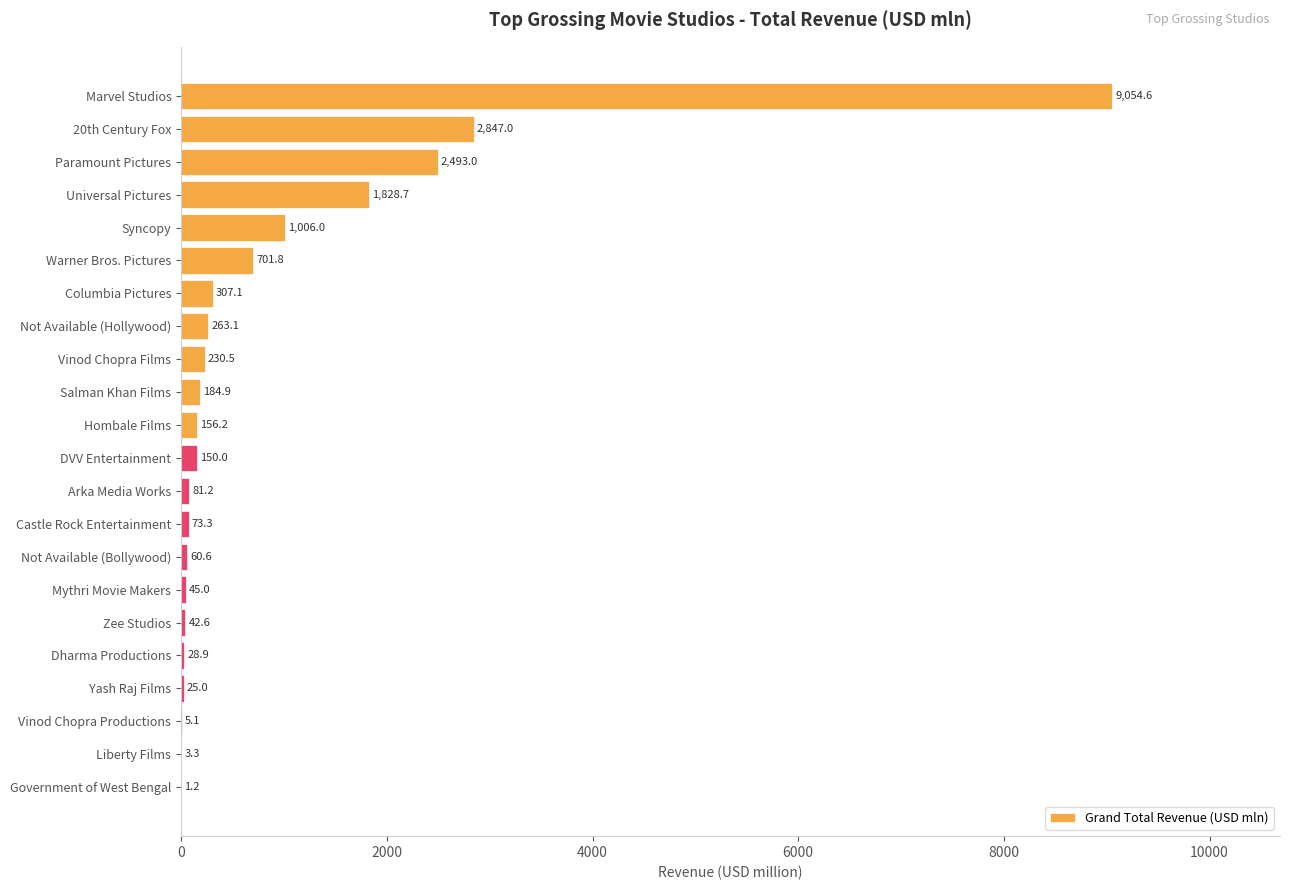

What is the sum of all values?

19589.3